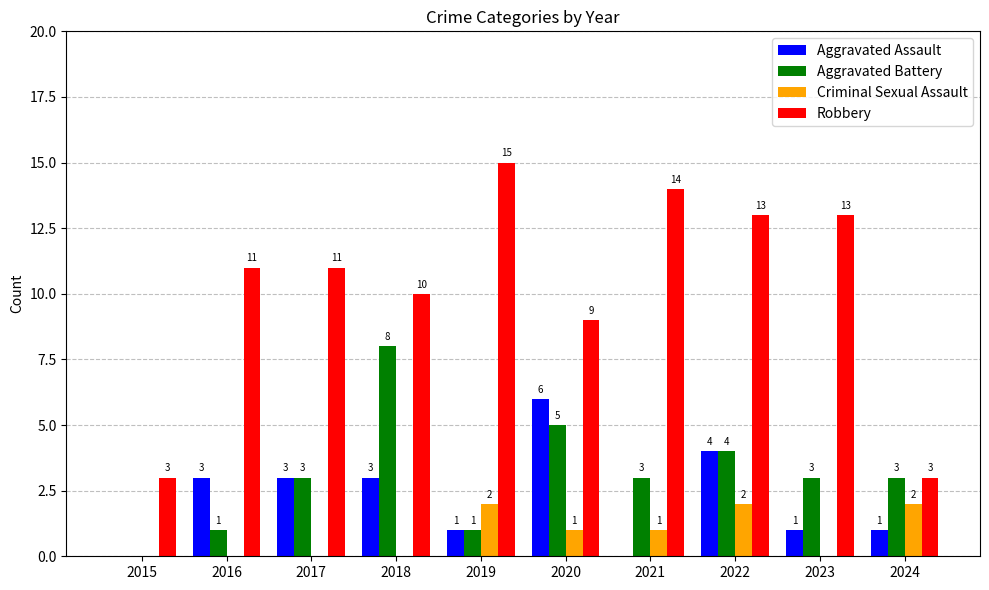

Which series has the largest range (max minus min)?

Robbery